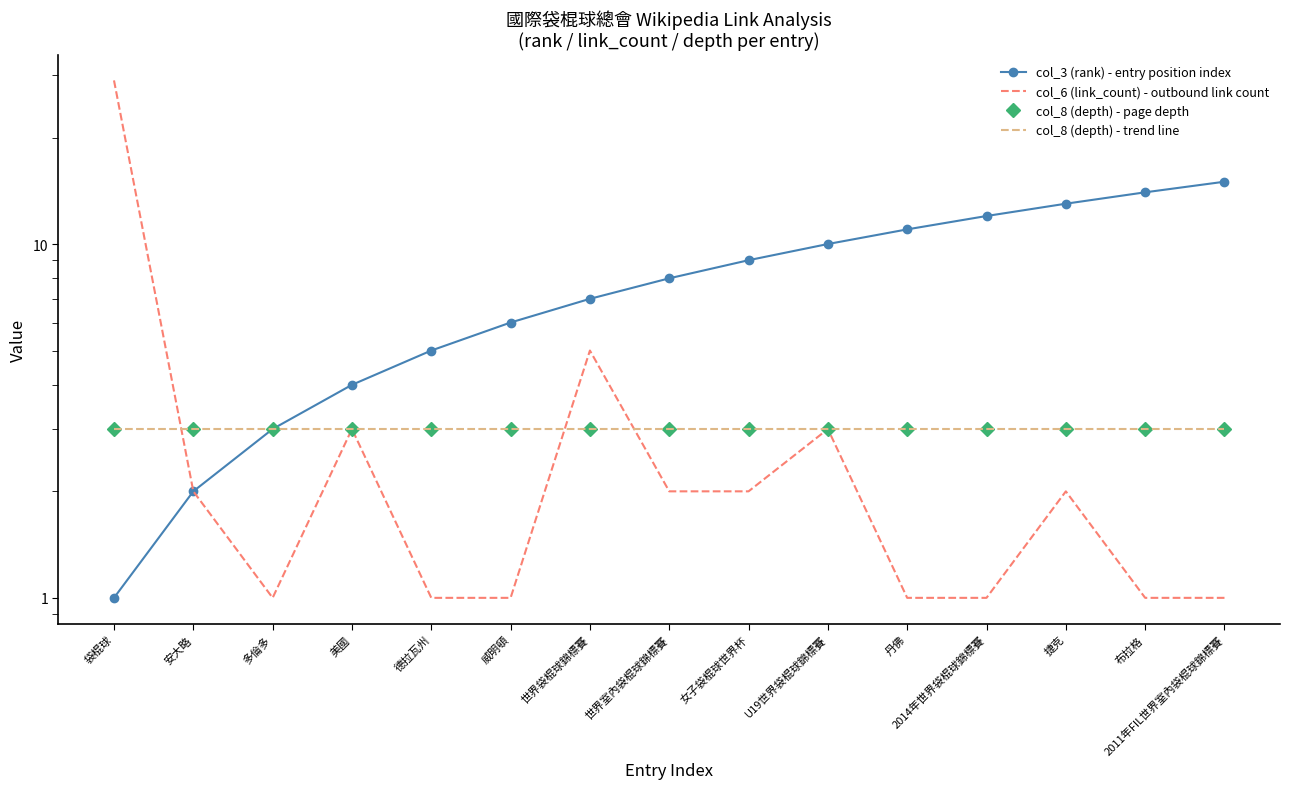

Which category has the highest value across all series?

袋棍球